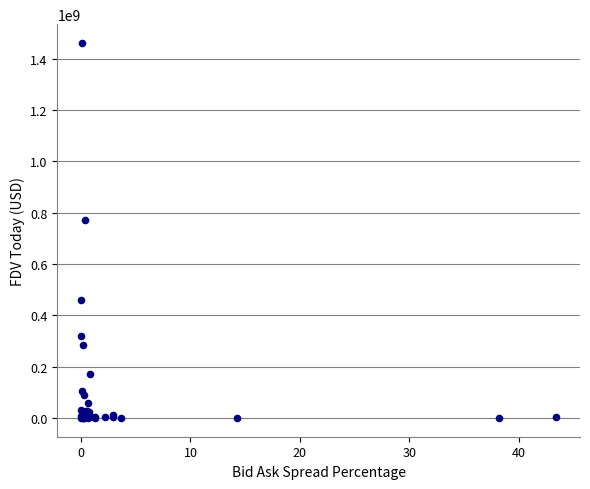

What Y value in the scatter plot is closest to 731000105?

772341634